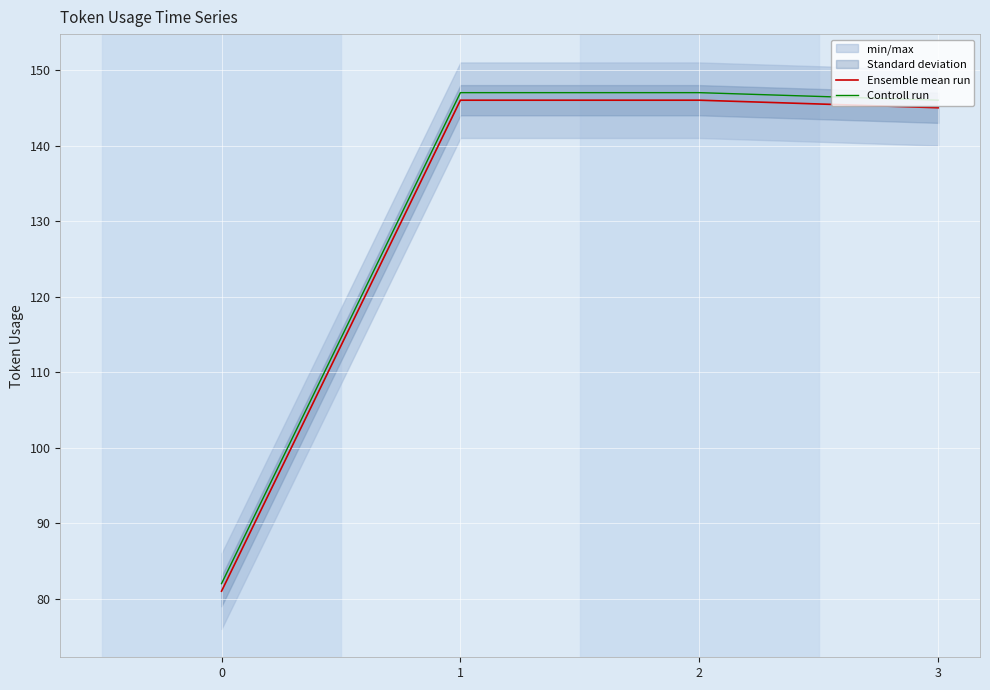

List the labels in order of Ensemble mean run value, smallest first.

0, 3, 1, 2